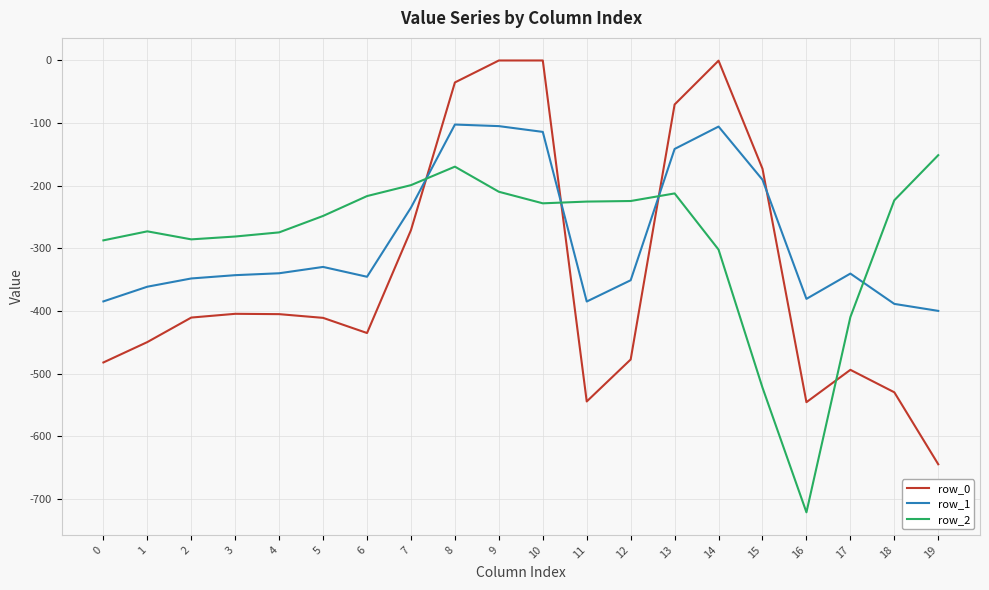

Is it true that row_1 equals -399.7 at 19?

True